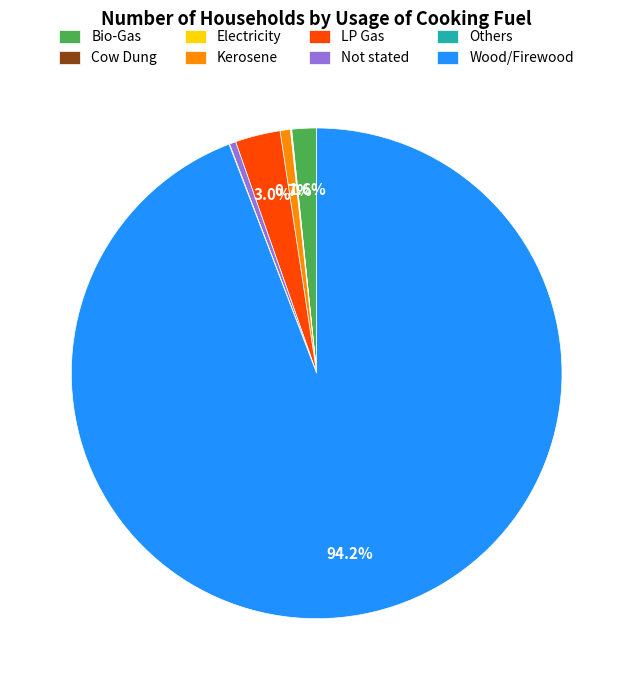

What is the total percentage of LP Gas and Bio-Gas?

4.6%